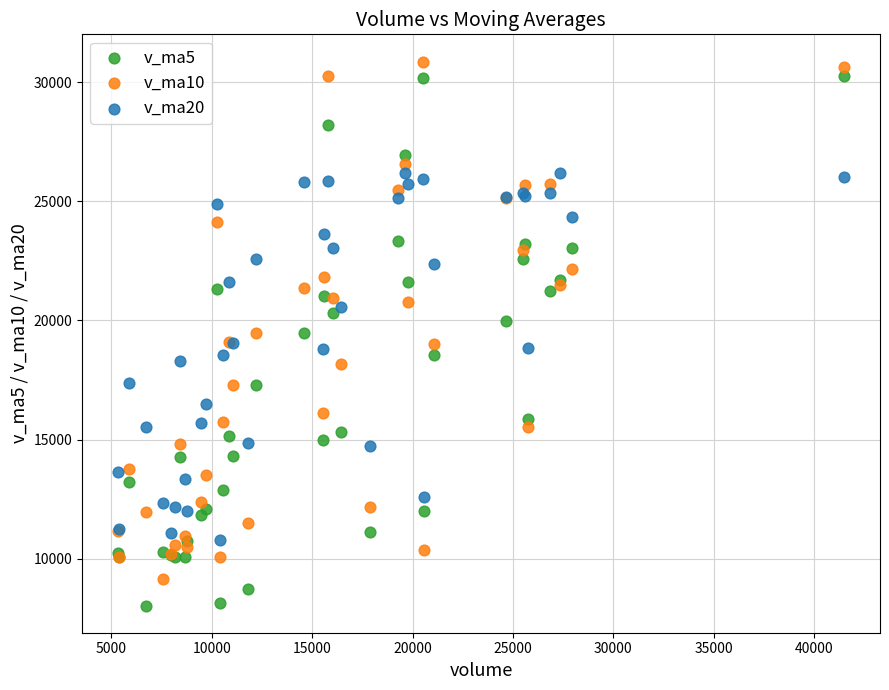

What is the X range (max minus min) for the scatter plot?

36111.3